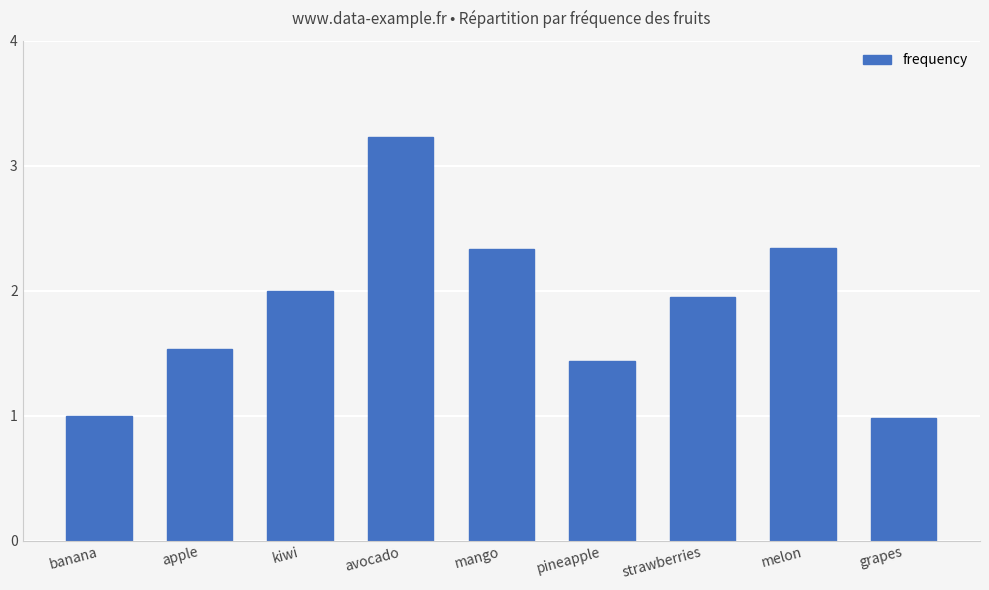

What position from the left is grapes?

9